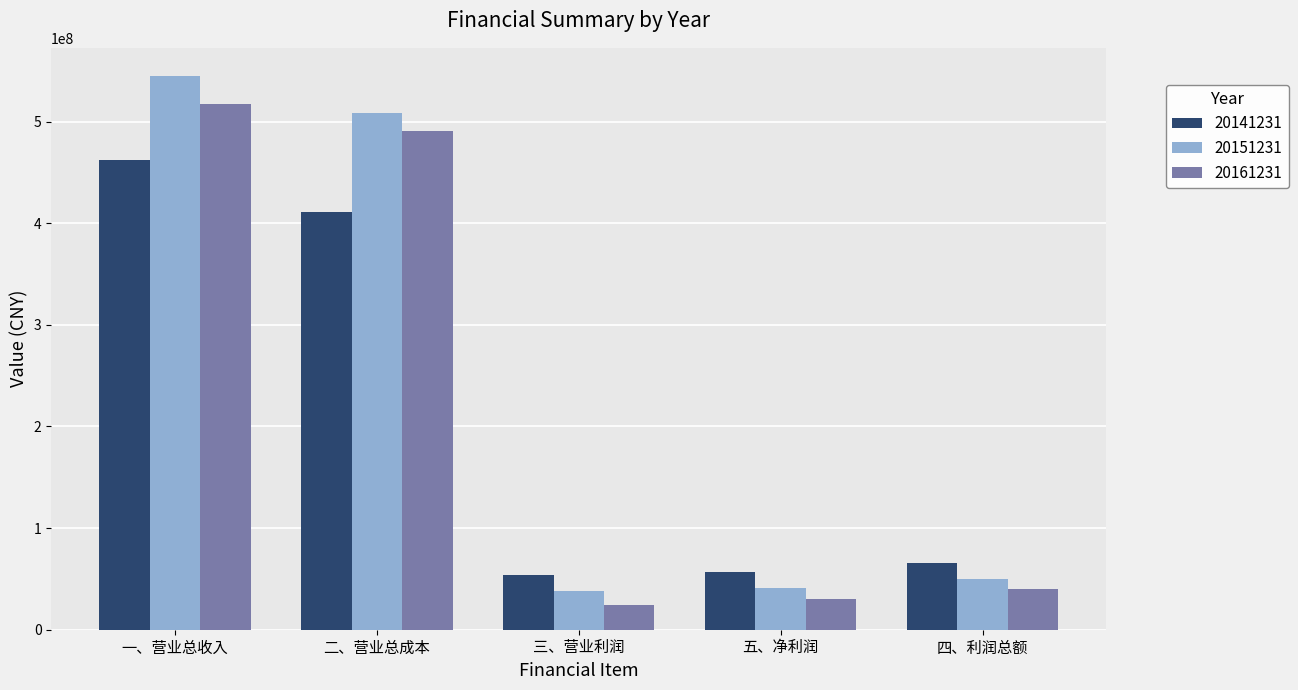

True or false: 20141231 has a value of 93474335.1 at 三、营业利润.

False